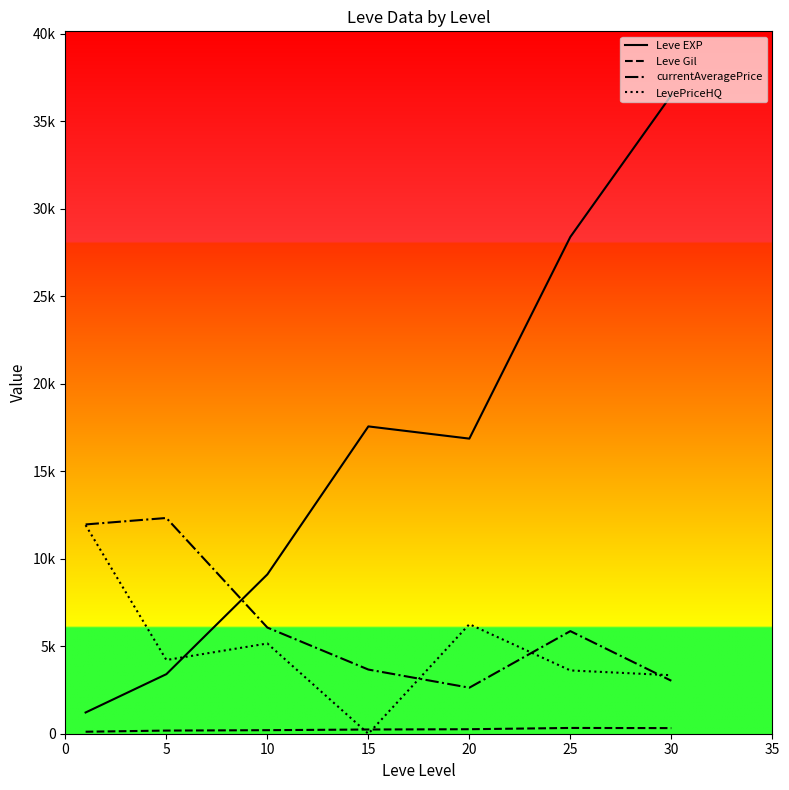

Does the chart have visible grid lines?

No